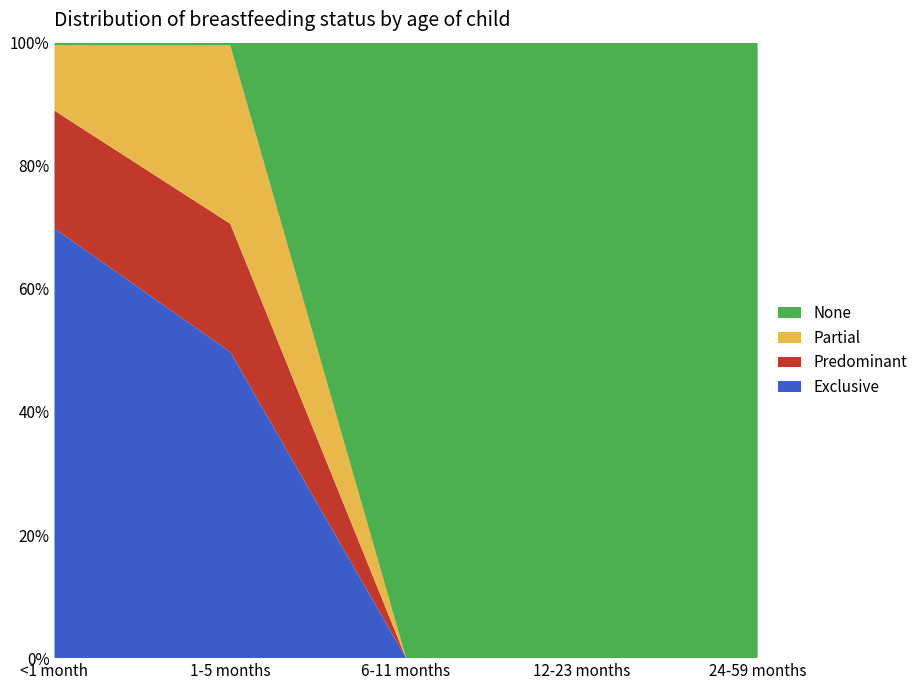

Reading left to right, what are all the values shown in this chart?

Exclusive: 0.7	0.5	0.0	0.0	0.0
Predominant: 0.2	0.2	0.0	0.0	0.0
Partial: 0.1	0.3	0.0	0.0	0.0
None: 0.0	0.0	1.0	1.0	1.0